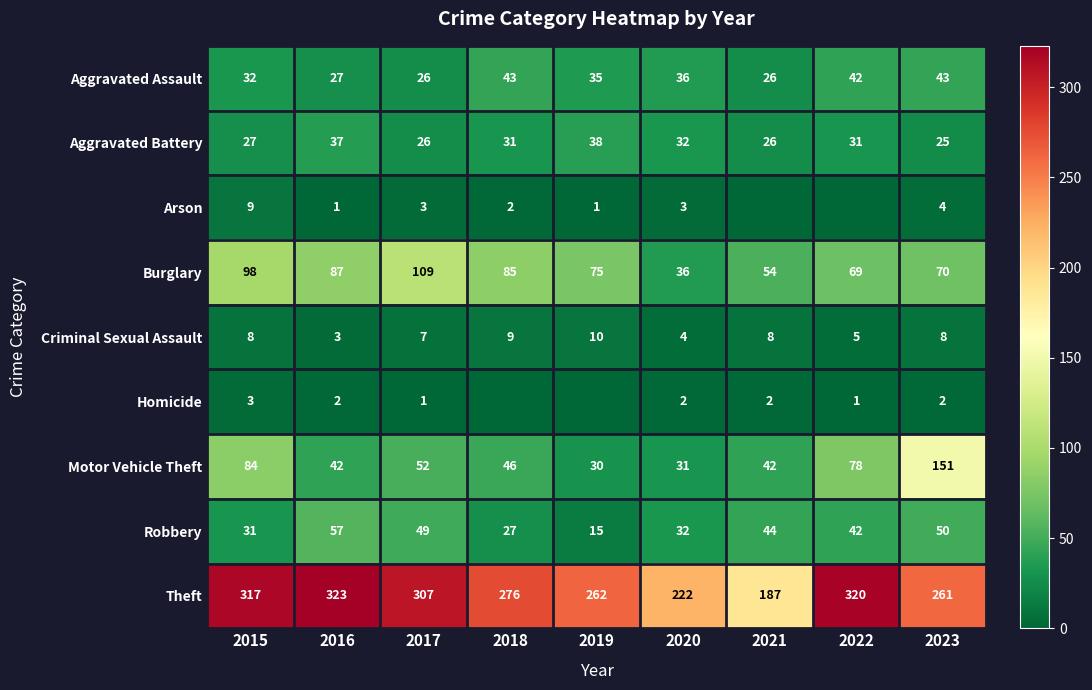

Which category has the lowest value across all series?

2021